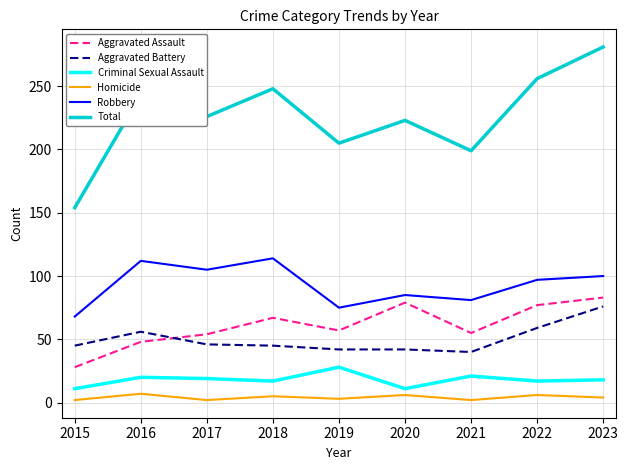

What is the difference between the maximum and minimum values in the Robbery series?

46